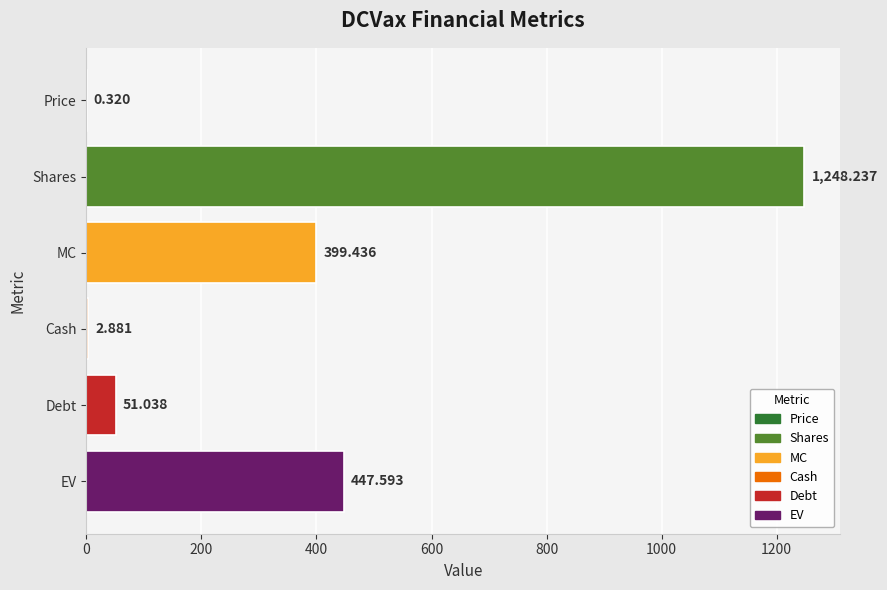

Which label corresponds to the largest value in the chart?

Shares